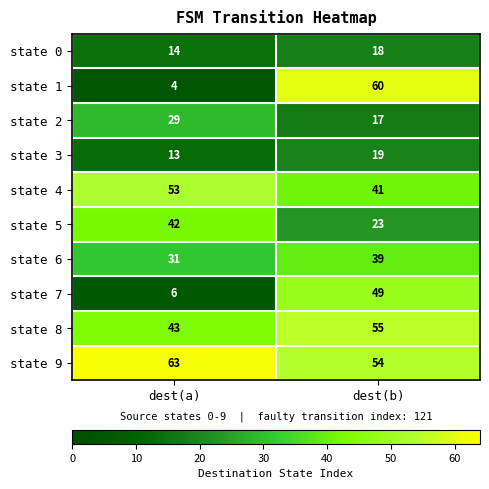

The value of state 8 at dest(b) is 55. True or false?

True